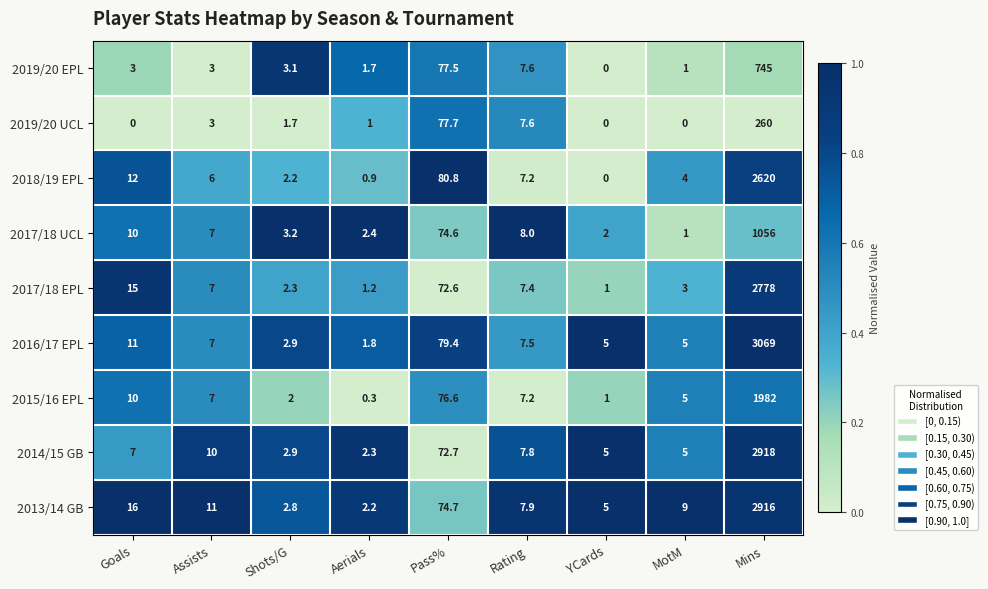

Where is 2014/15 GB nearest to the value 1460?

Pass%